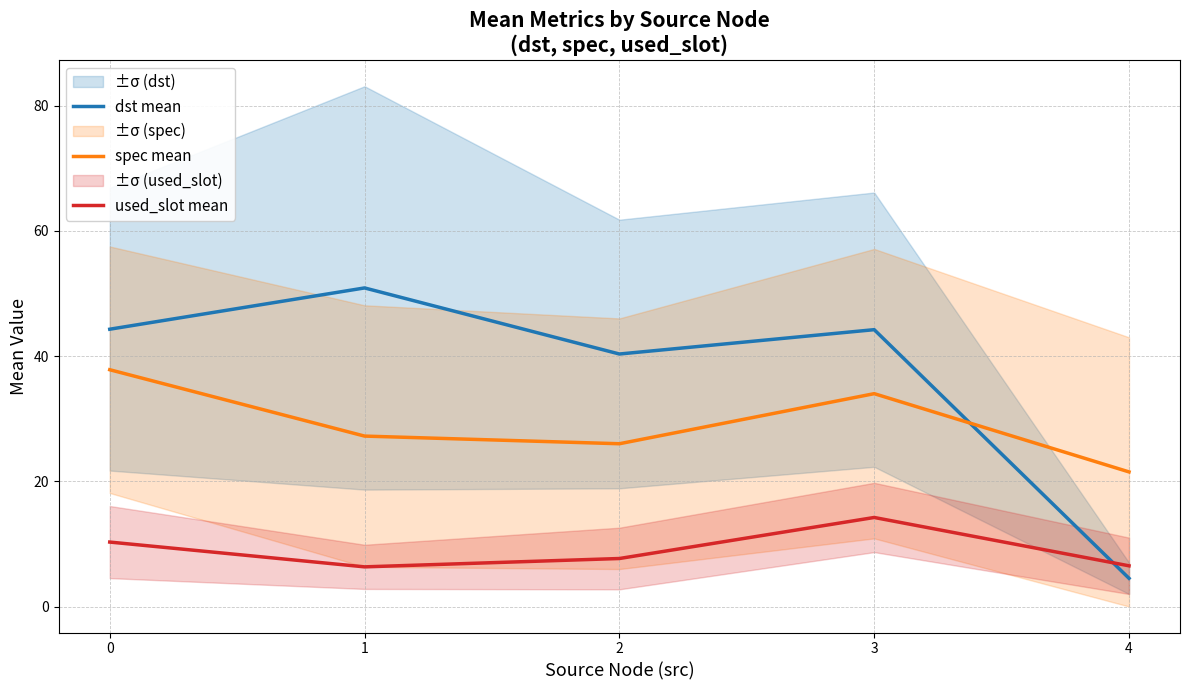

List the series in order of their peak value, lowest first.

used_slot mean, spec mean, dst mean